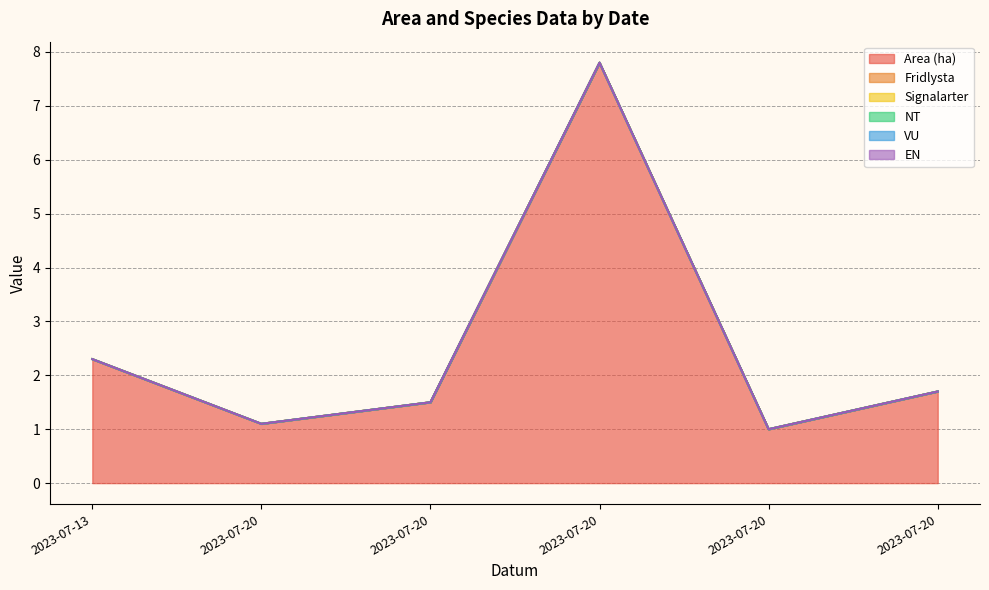

At which category does Area (ha) reach its first local valley?

2023-07-20